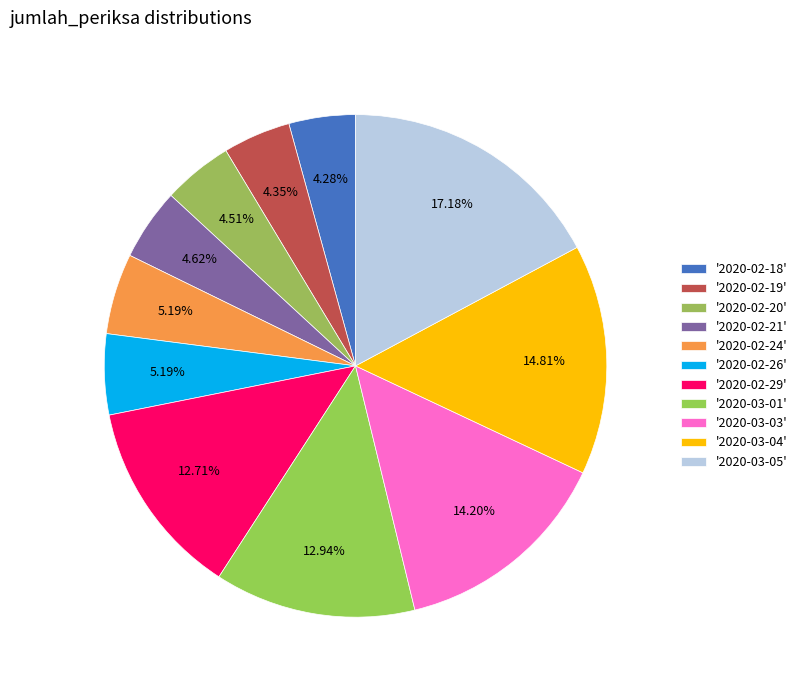

Is there any slice that represents more than half of the pie?

No